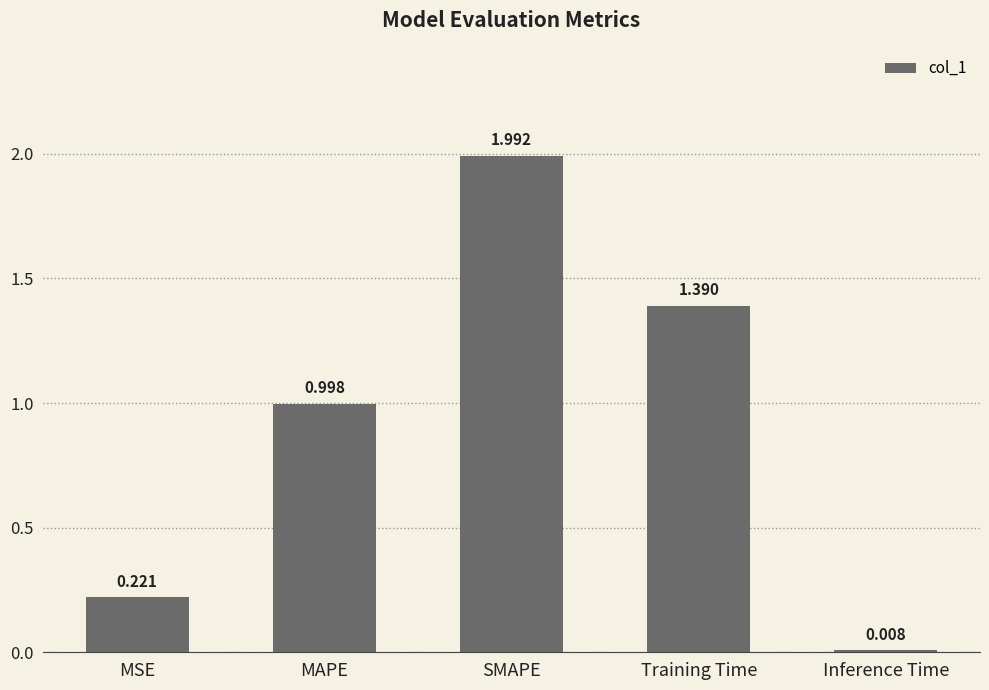

Which label corresponds to the largest value in the chart?

SMAPE